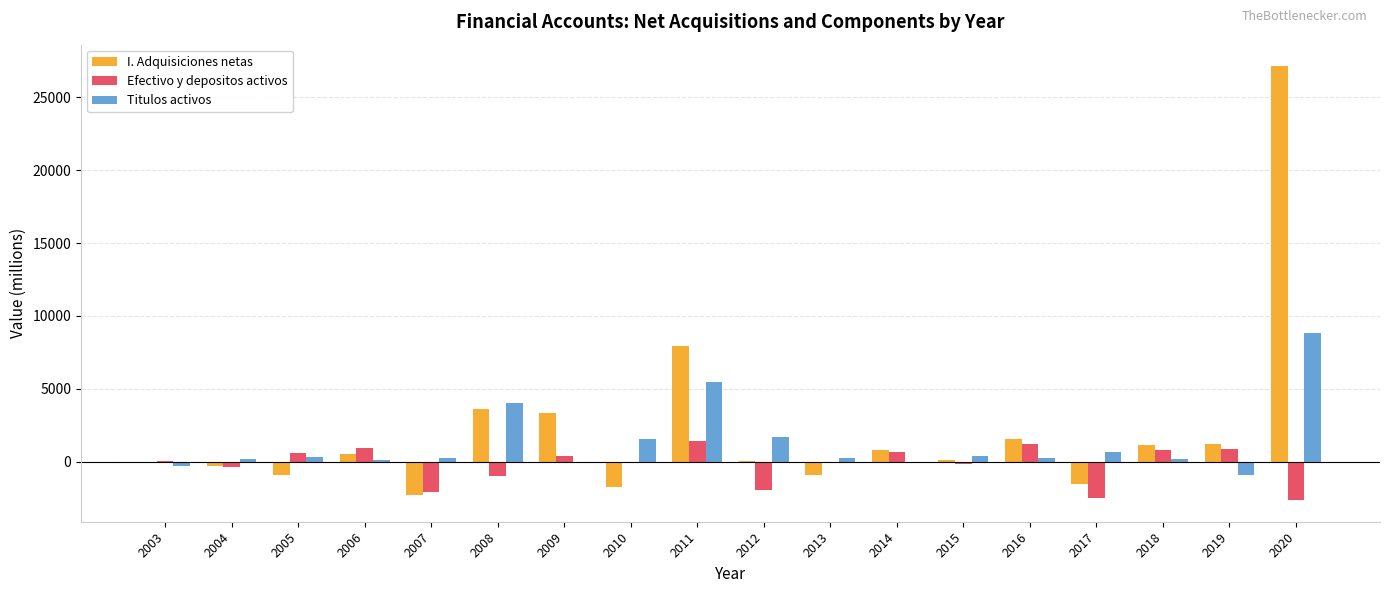

How many data points does each series have?

18